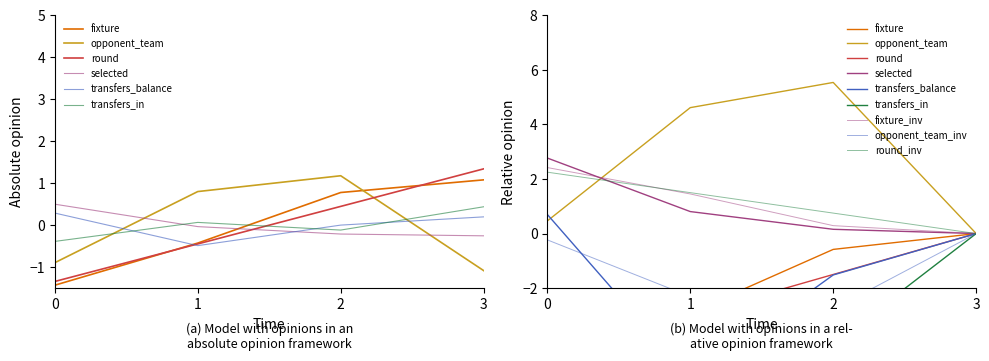

What is the spread (max minus min) of values at 0?

6.5